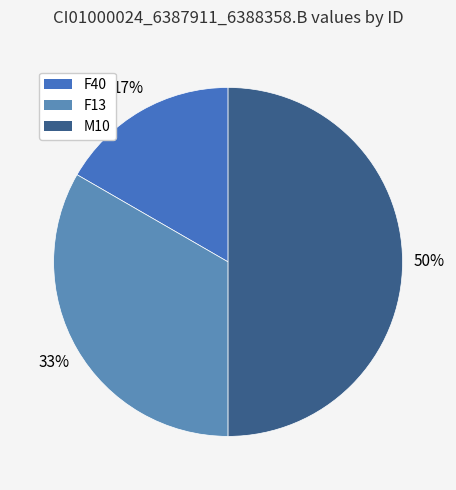

True or false: F13 accounts for 39% of the total.

False